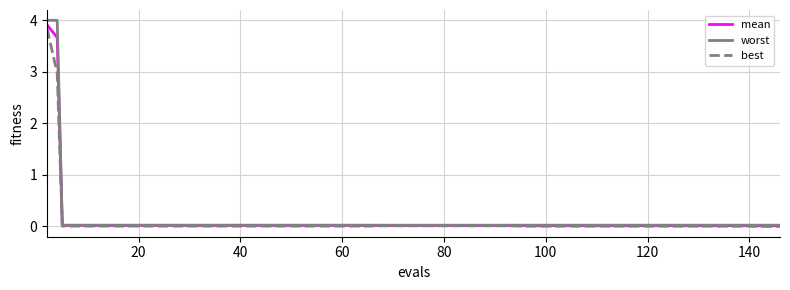

Which series has the largest range (max minus min)?

worst